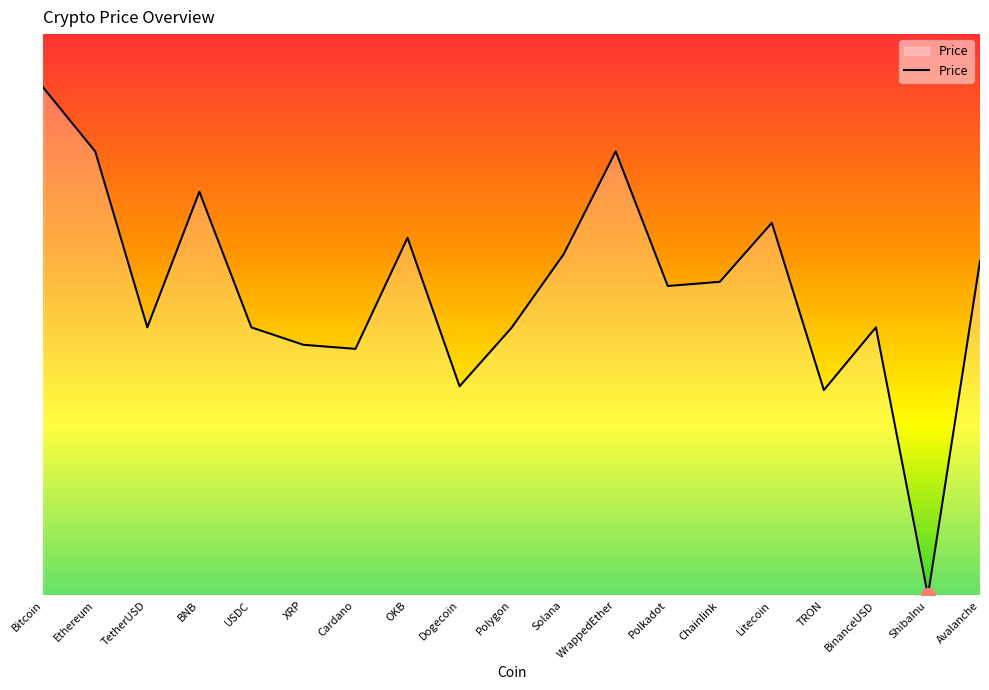

Reading left to right, transcribe all the data shown in this chart.

Bitcoin=29529.5	Ethereum=1902.8	TetherUSD=1.0	BNB=338.8	USDC=1.0	XRP=0.5	Cardano=0.4	OKB=47.0	Dogecoin=0.1	Polygon=1.0	Solana=23.2	WrappedEther=1910.6	Polkadot=5.9	Chainlink=7.1	Litecoin=89.1	TRON=0.1	BinanceUSD=1.0	ShibaInu=0.0	Avalanche=17.3